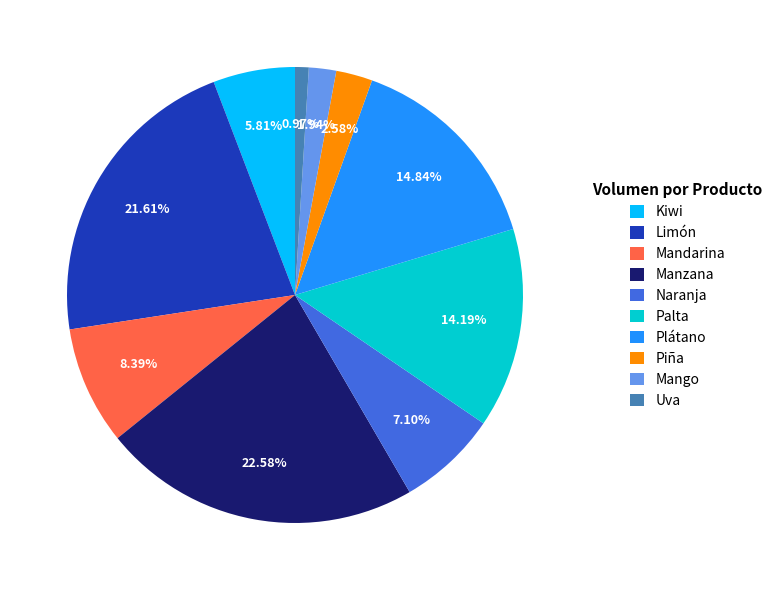

What percentage is the Manzana slice, to the nearest percent?

23%